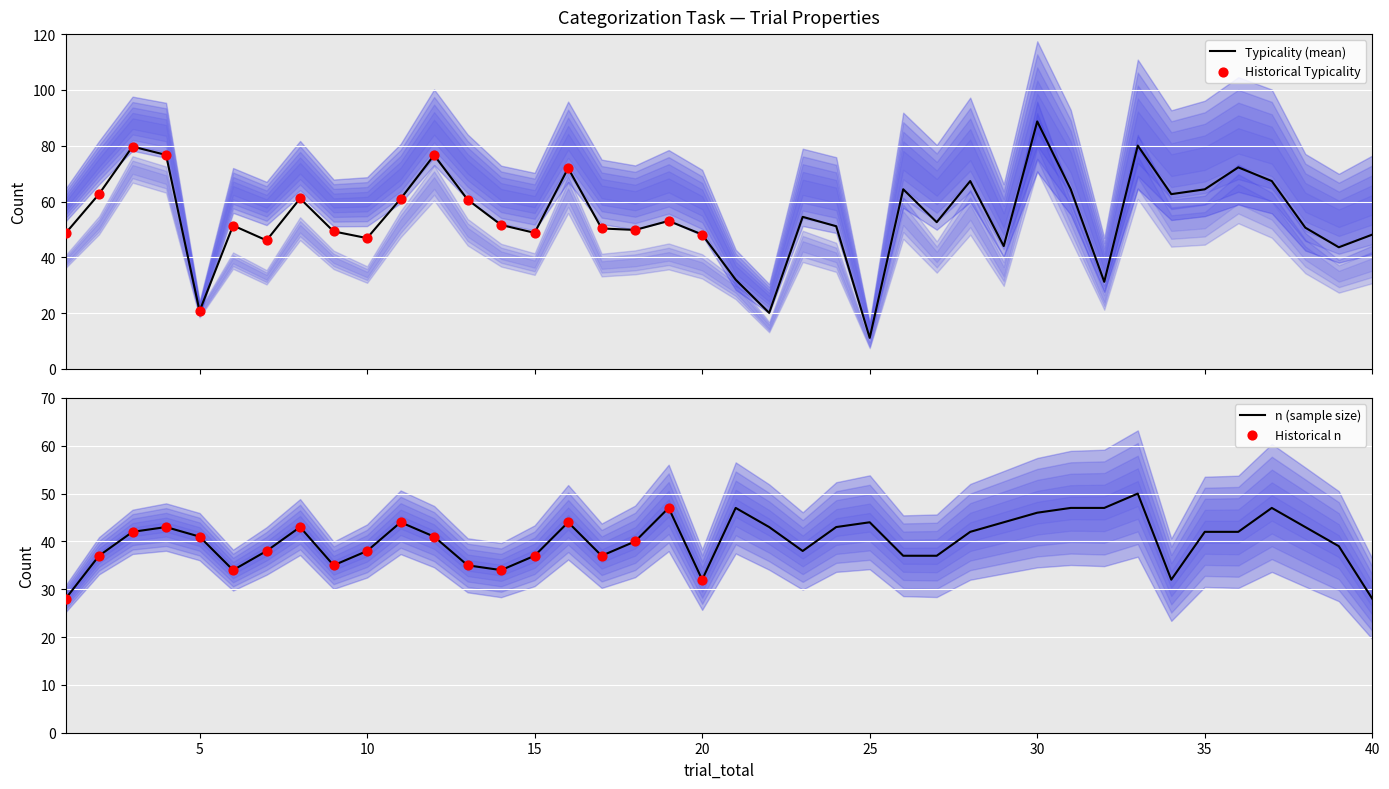

What is the maximum value for Typicality (mean)?

88.7